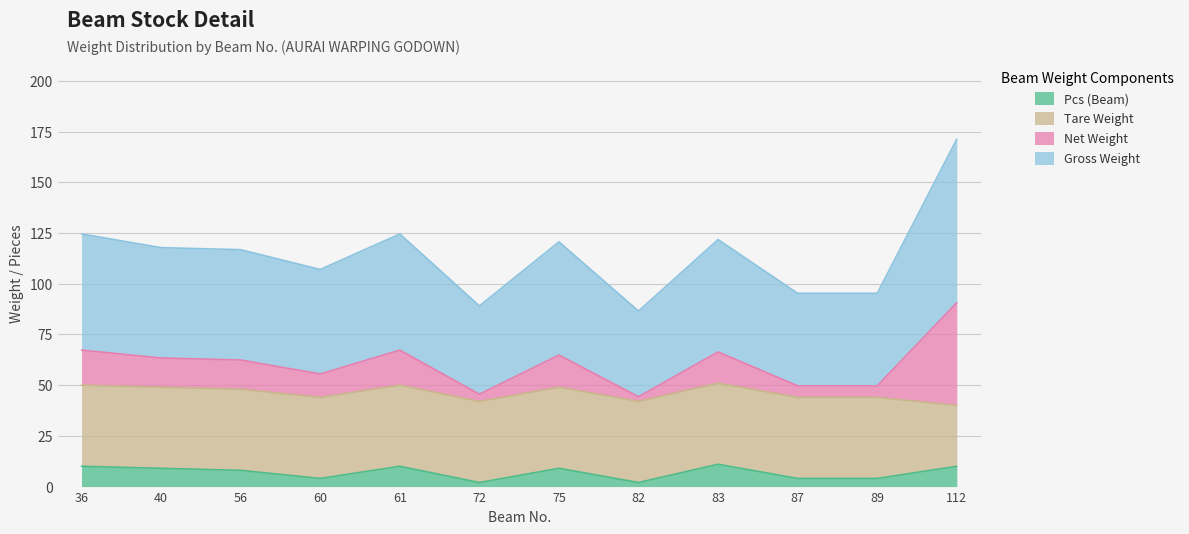

What is the total value across all series at 75?

120.7